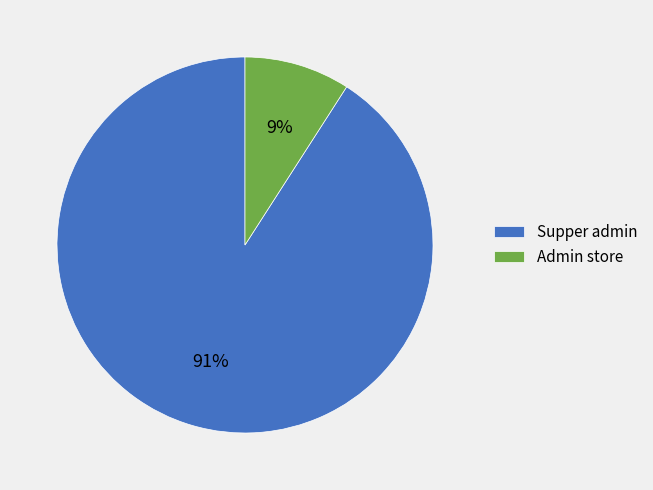

Is the sum of Supper admin and Admin store greater than half?

Yes